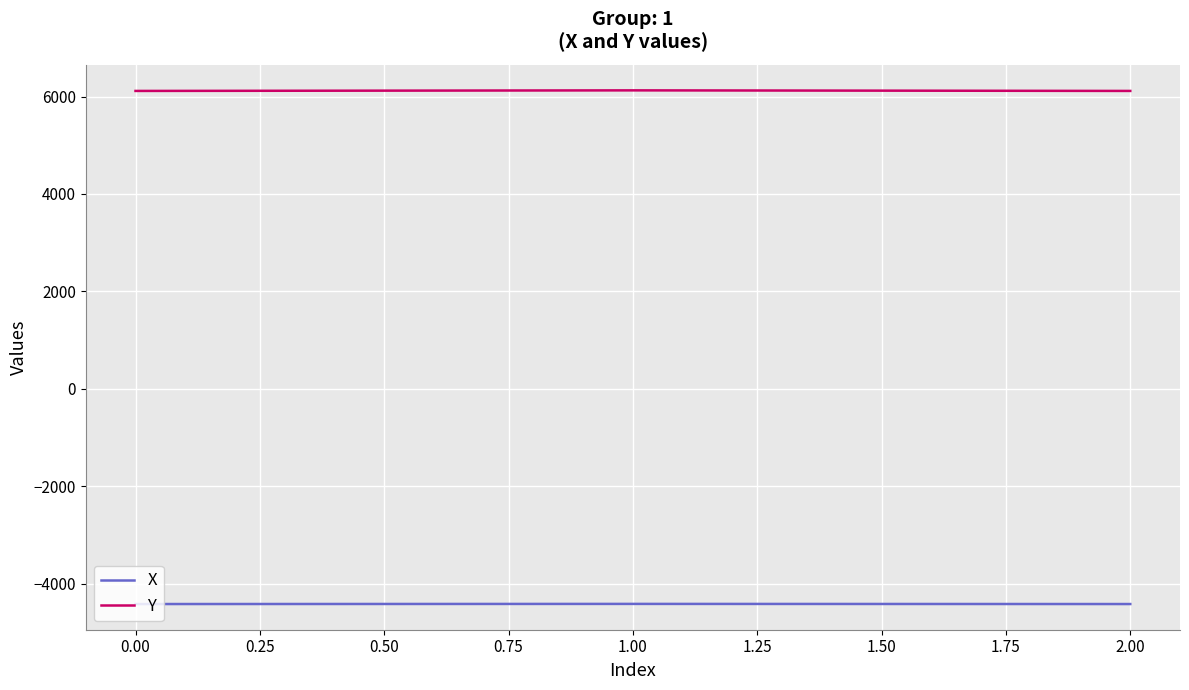

What is the average value of the Y series?

6120.1